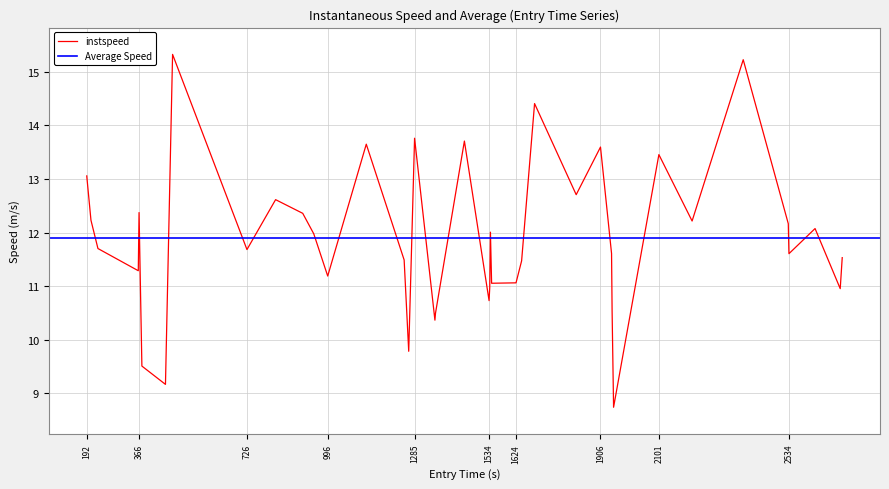

Is it true that instspeed equals 13.8 at 1285?

True